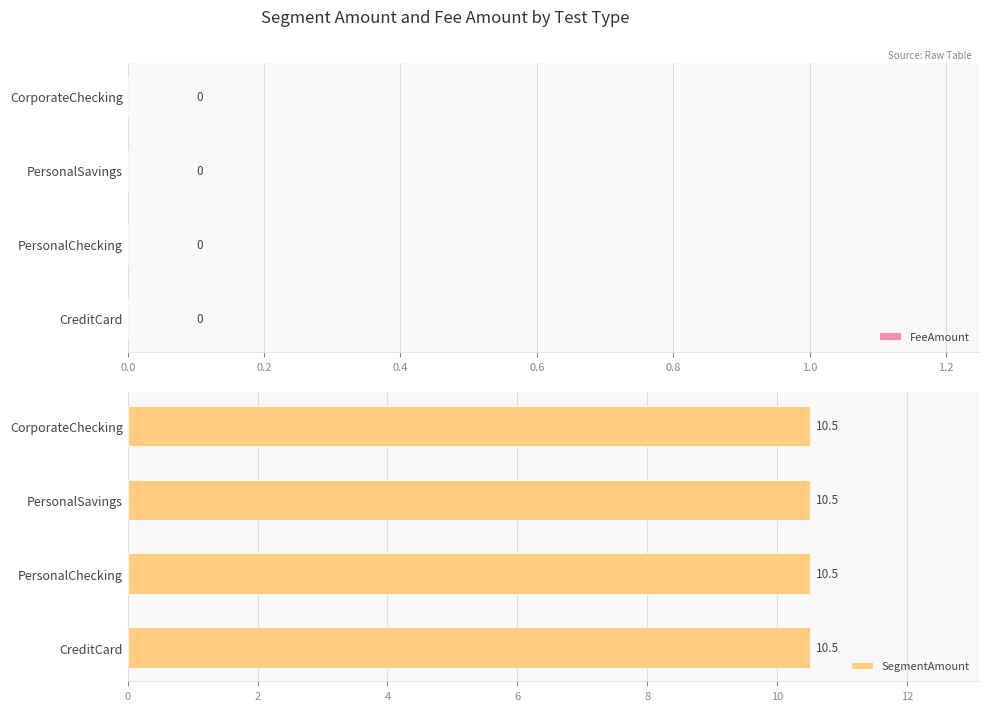

Between PersonalChecking and PersonalSavings, which is larger?

PersonalChecking